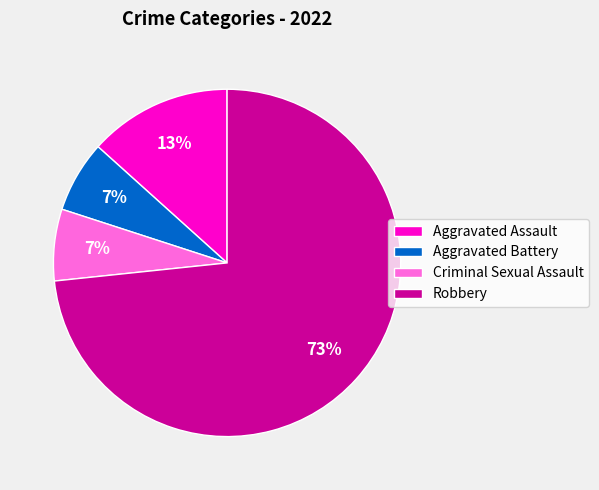

Which slice is the largest?

Robbery